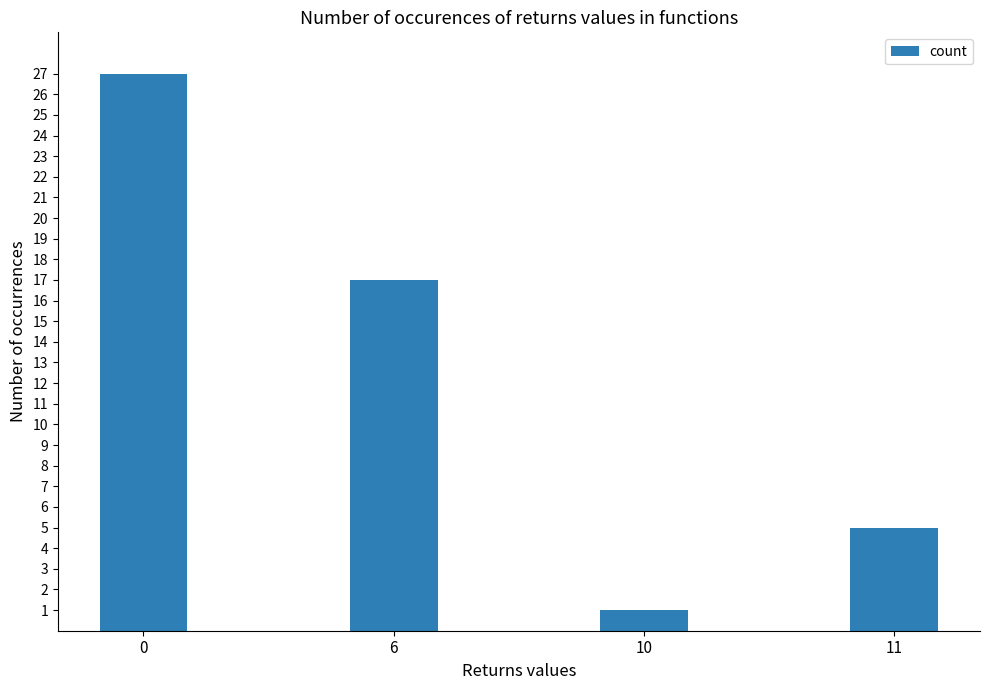

What is the value of the 2nd bar from the left?

17